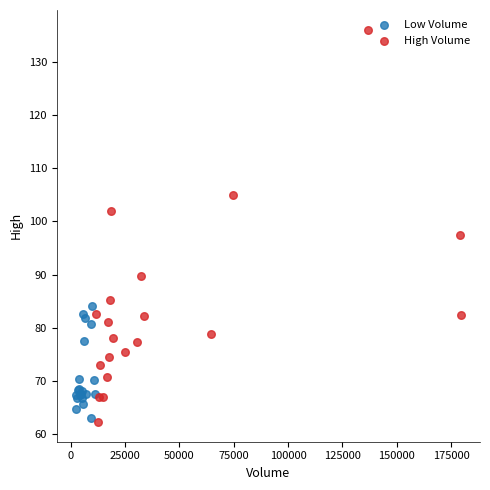

Which series contains the highest Y value?

High Volume